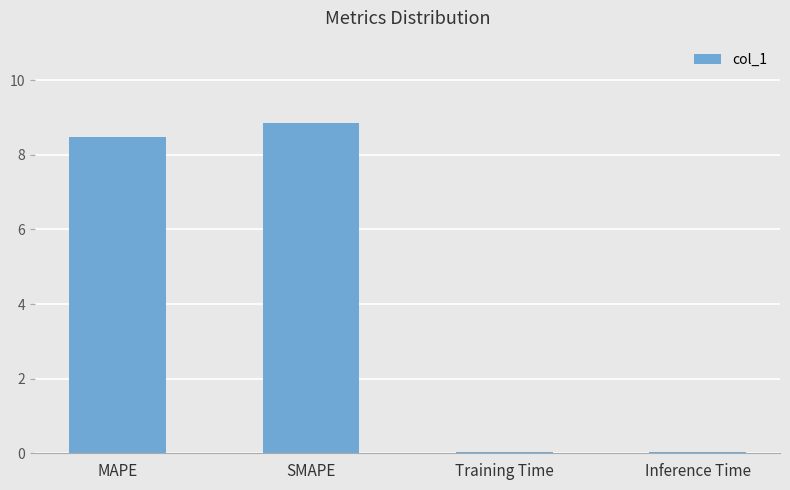

What is the label of the 1st bar from the left?

MAPE